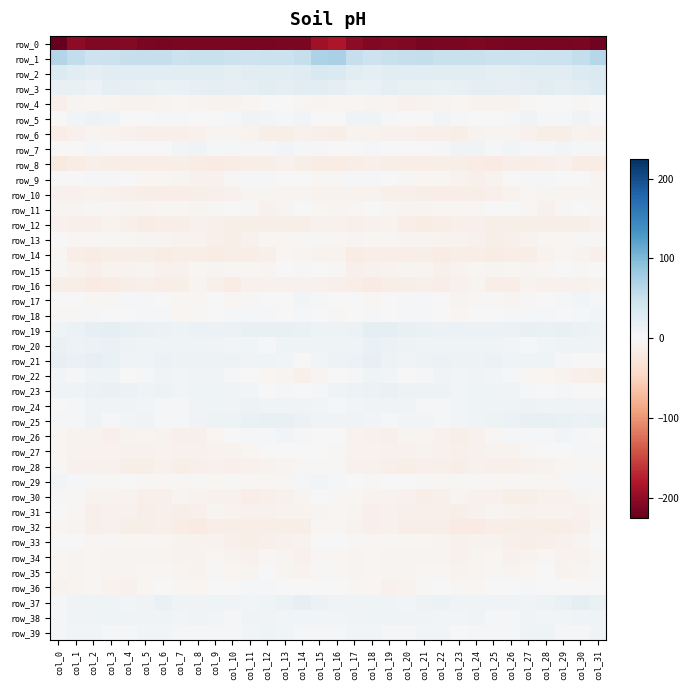

Where does the row_30 series first go above -8?

col_0